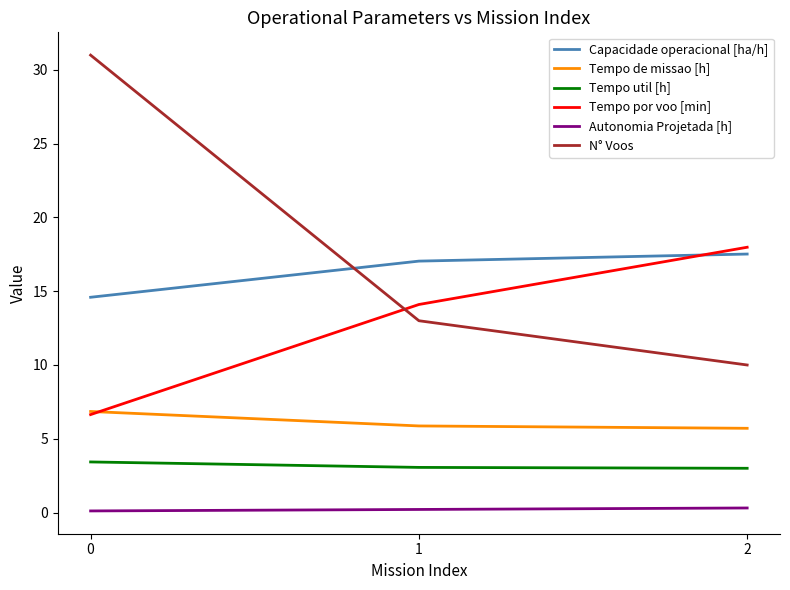

The value of N° Voos at 0 is 31.0. True or false?

True